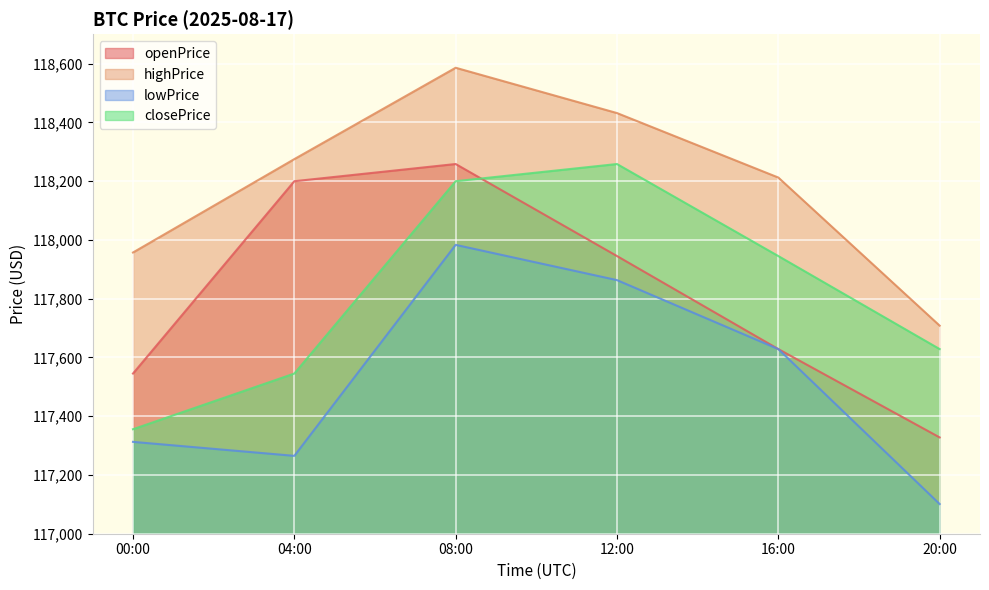

At which category is the sum across all series the highest?

08:00